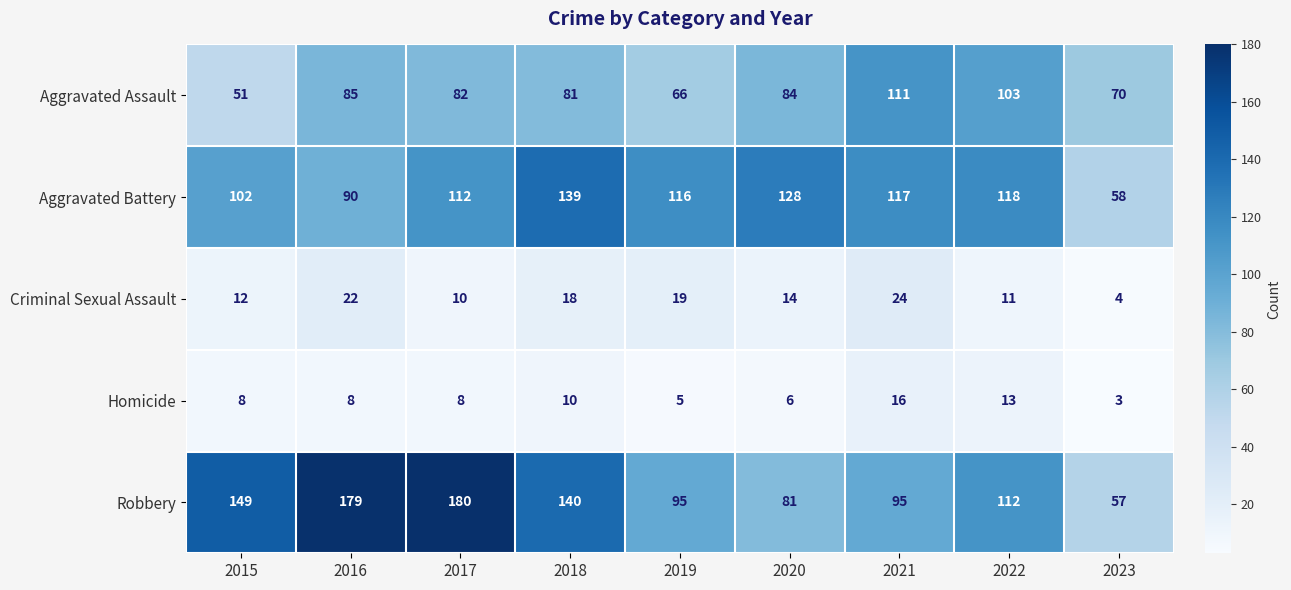

How many data points does each series have?

9